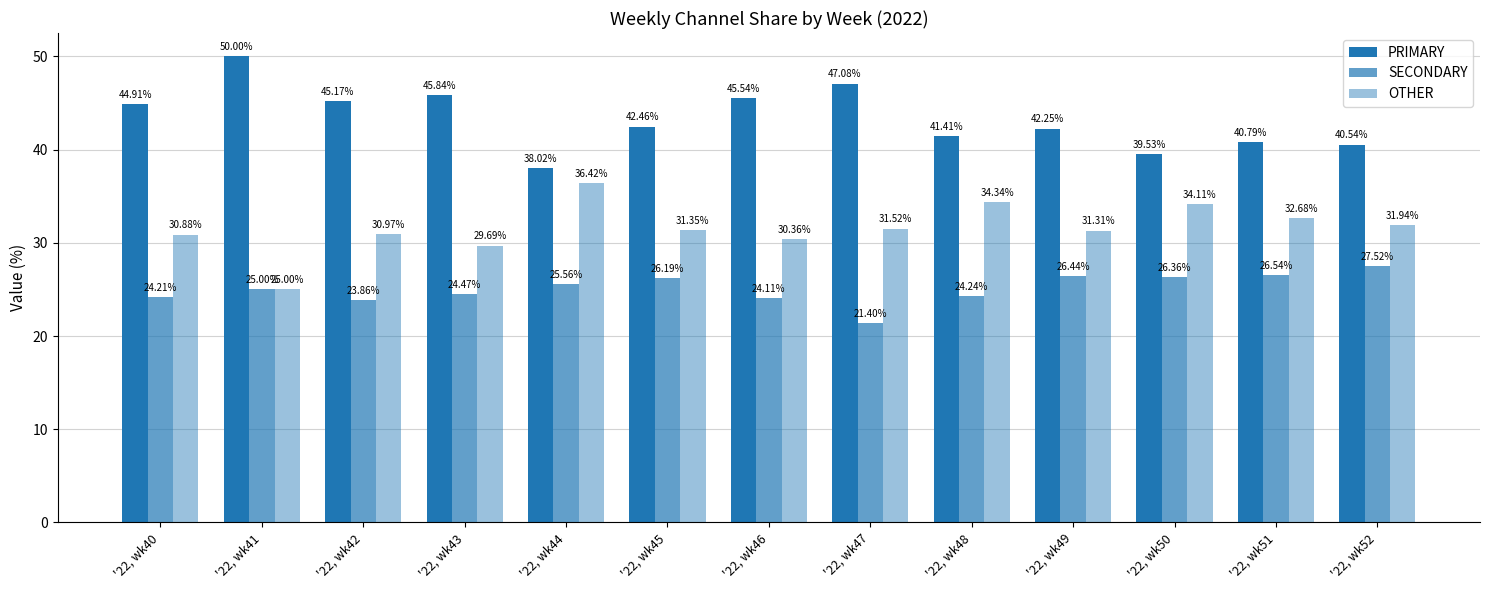

How many values in the PRIMARY series exceed 42?

8